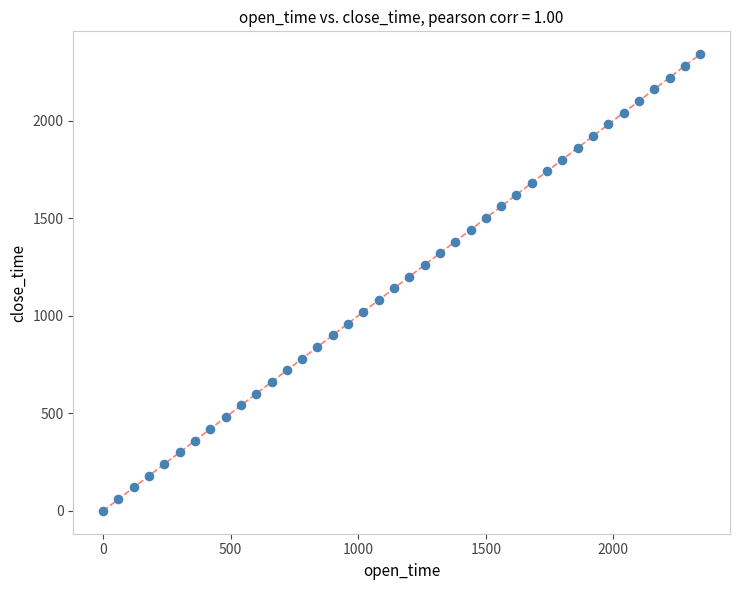

What is the range of Y values (max minus min)?

2340